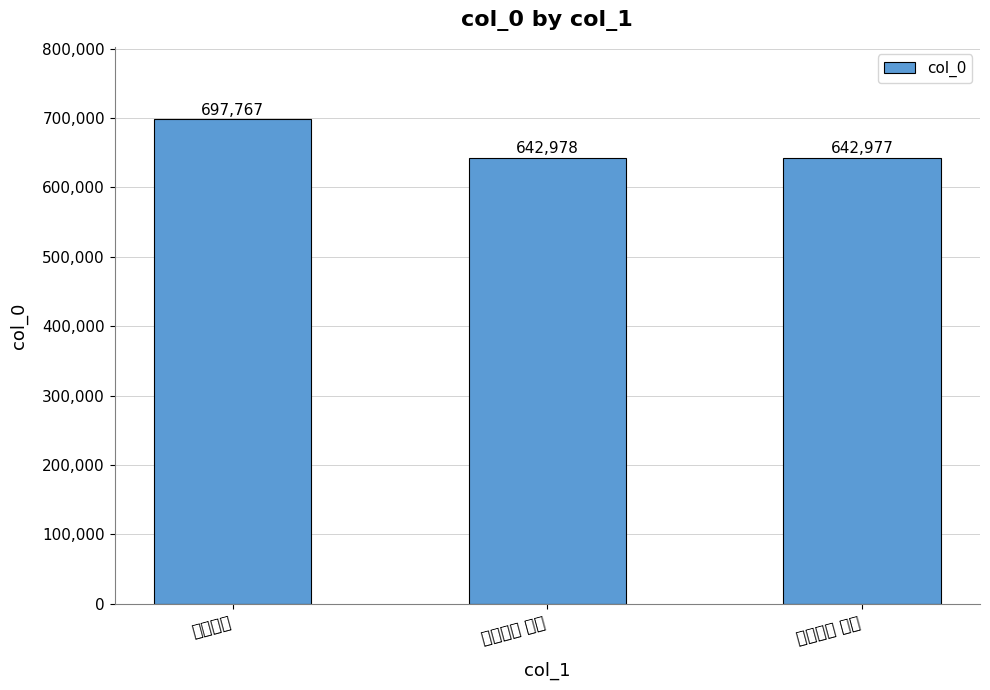

What is the value of the 3rd bar from the left?

642977